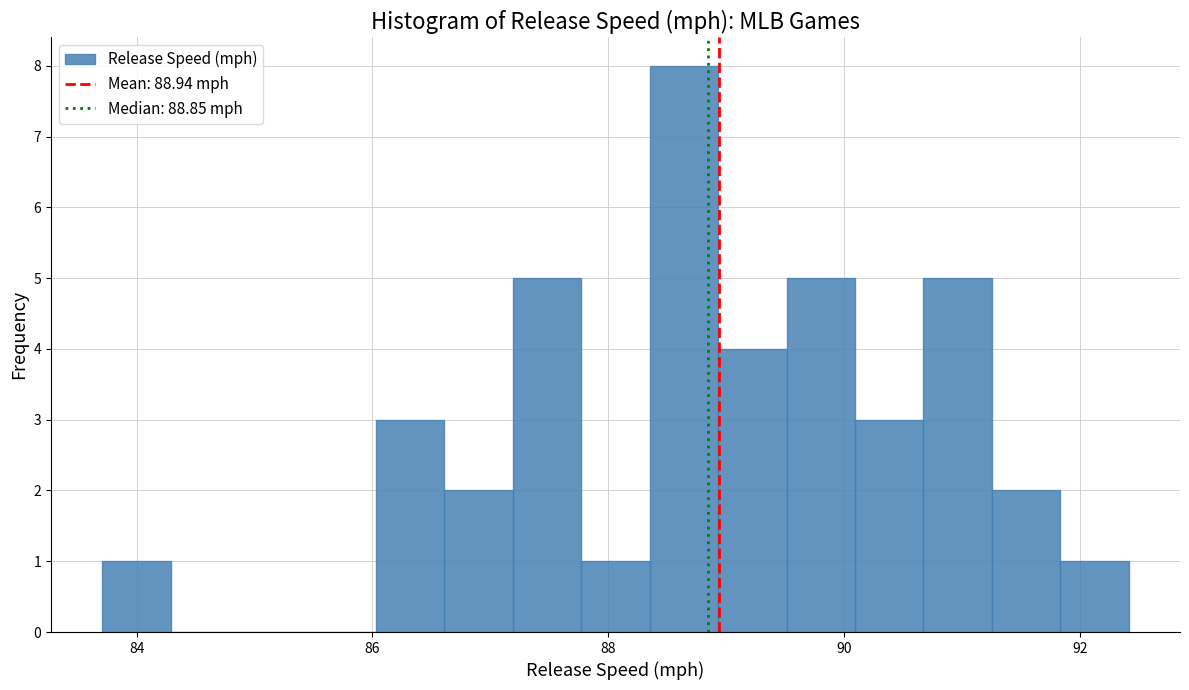

Around what value on the x-axis is the tallest bar? Give the approximate position of its centre, as read against the axis.

88.6